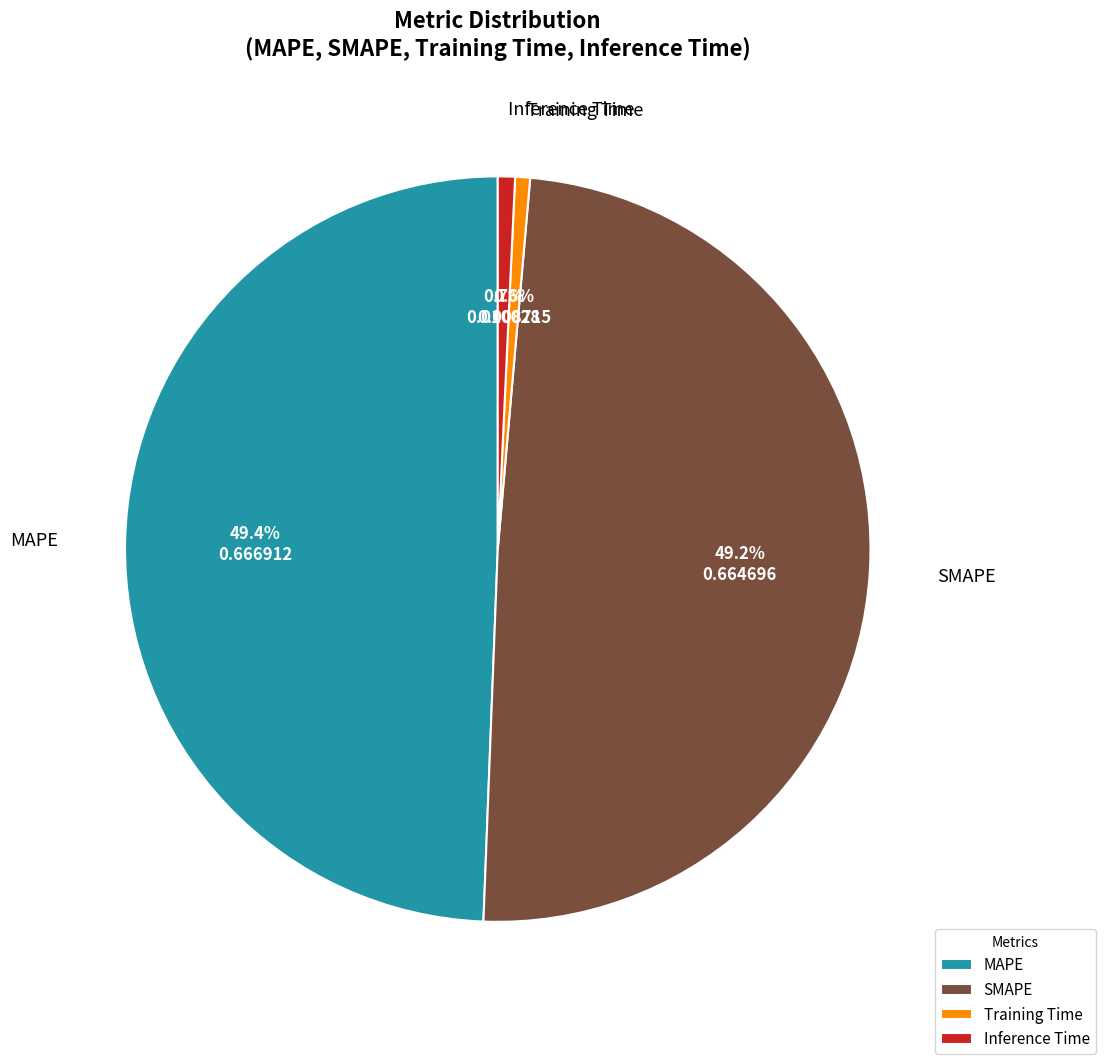

How much of the chart is everything except MAPE?

50.6%